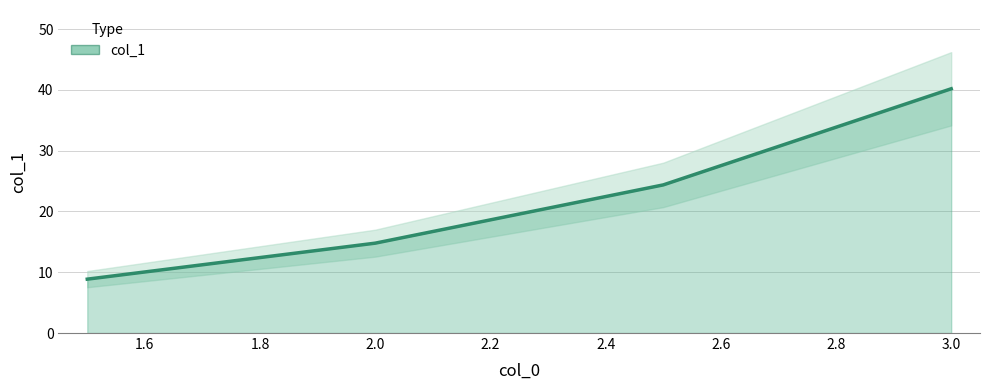

What is the value of the 2nd point from the left?

14.8